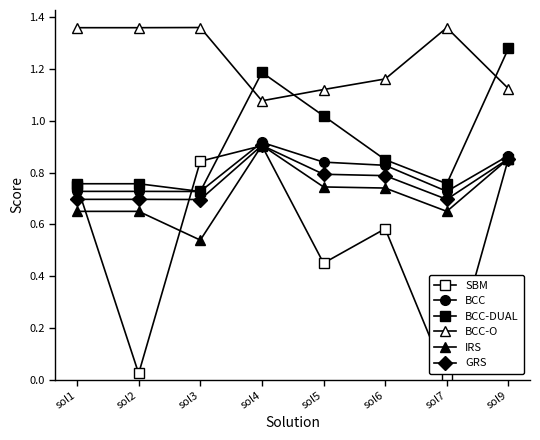

What is the spread (max minus min) of values at sol4?

0.3